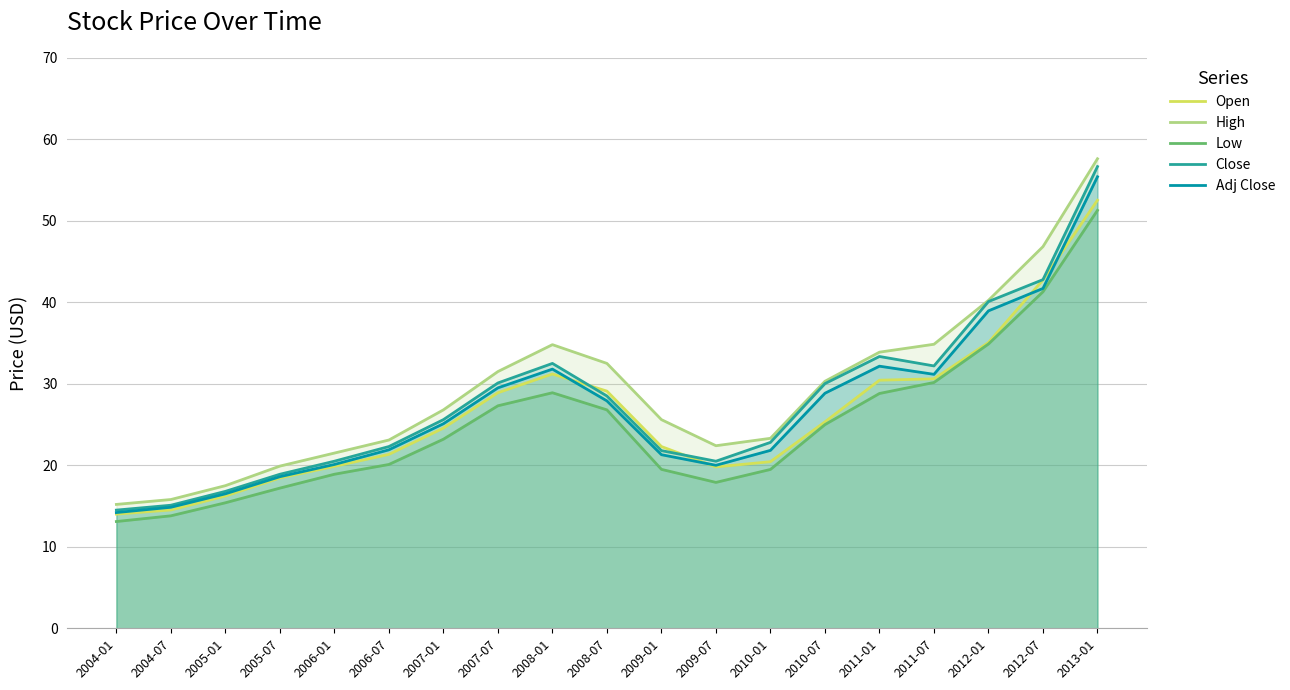

What are all the series names shown in the legend?

Open, High, Low, Close, Adj Close